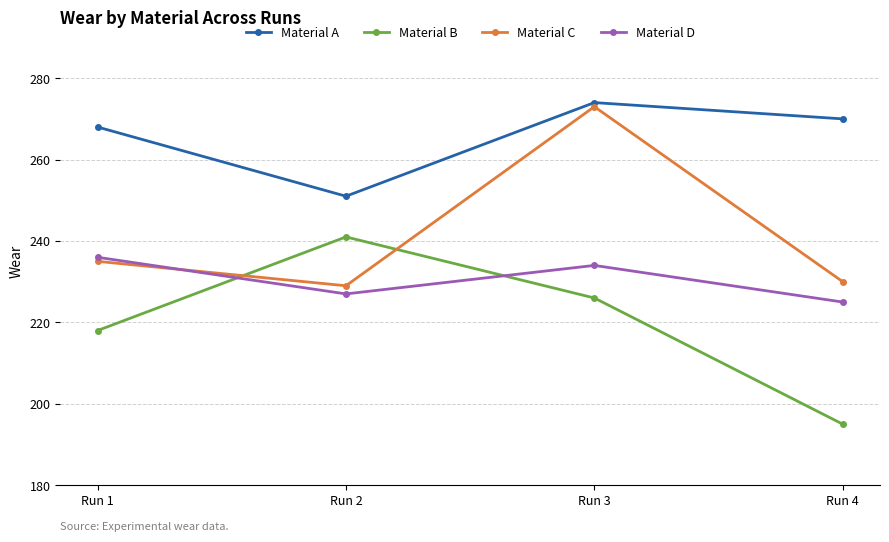

True or false: Material D and Material A intersect in this chart.

False